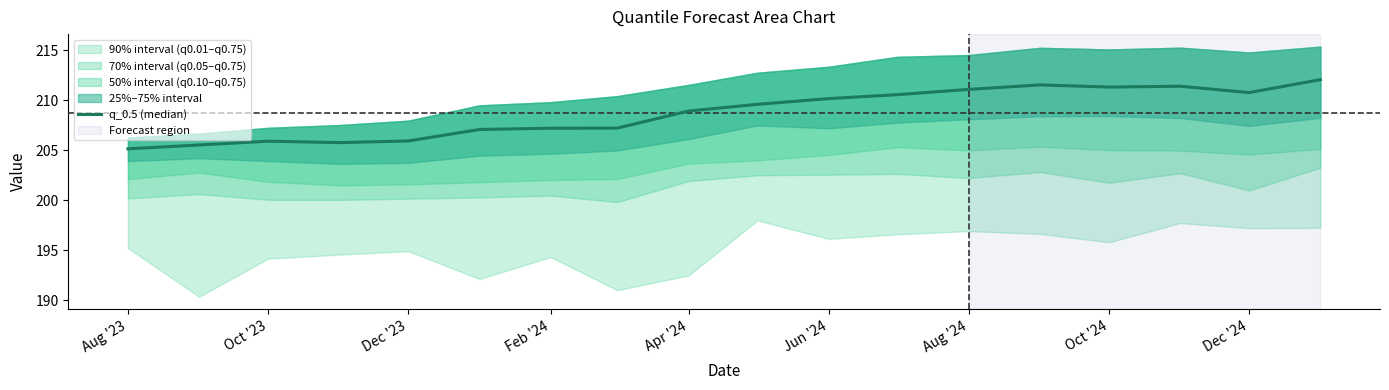

At which label is the value closest to 208?

Oct '24